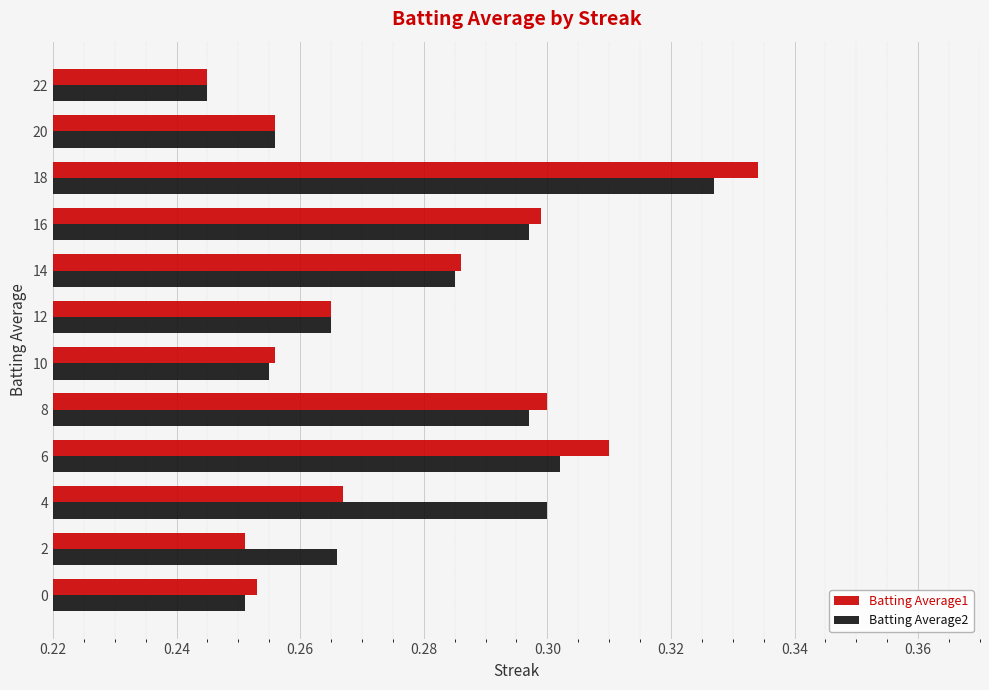

What is the difference between the maximum and minimum values in the Batting Average1 series?

0.1